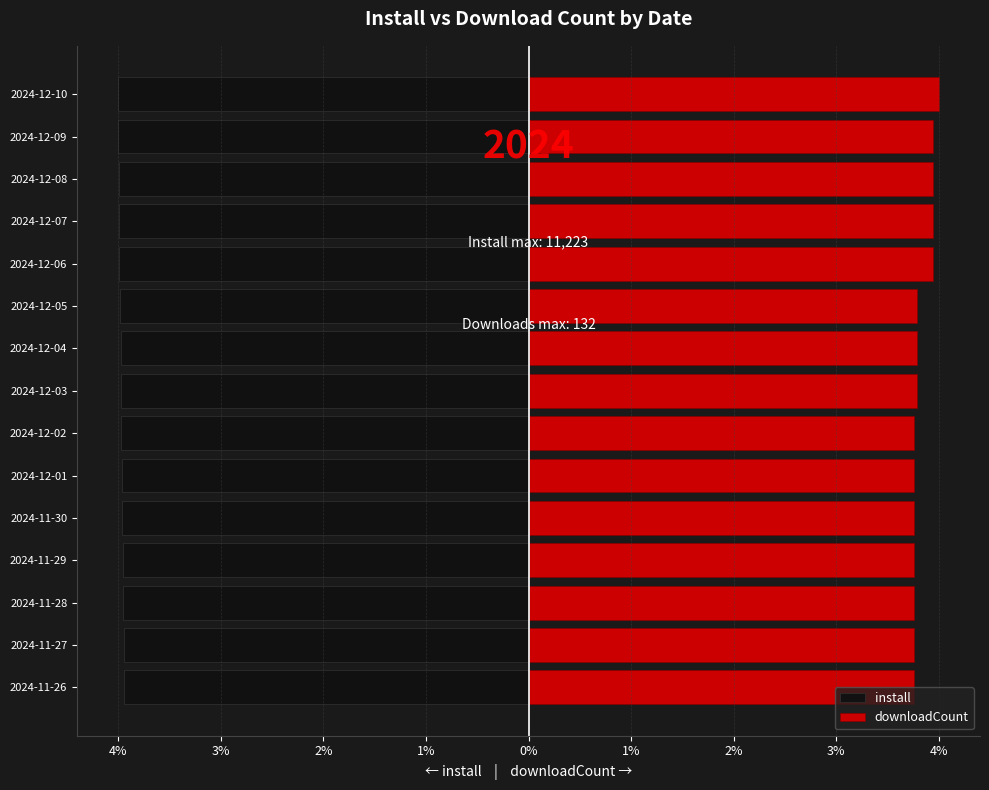

What is the smallest value displayed?

-4.0